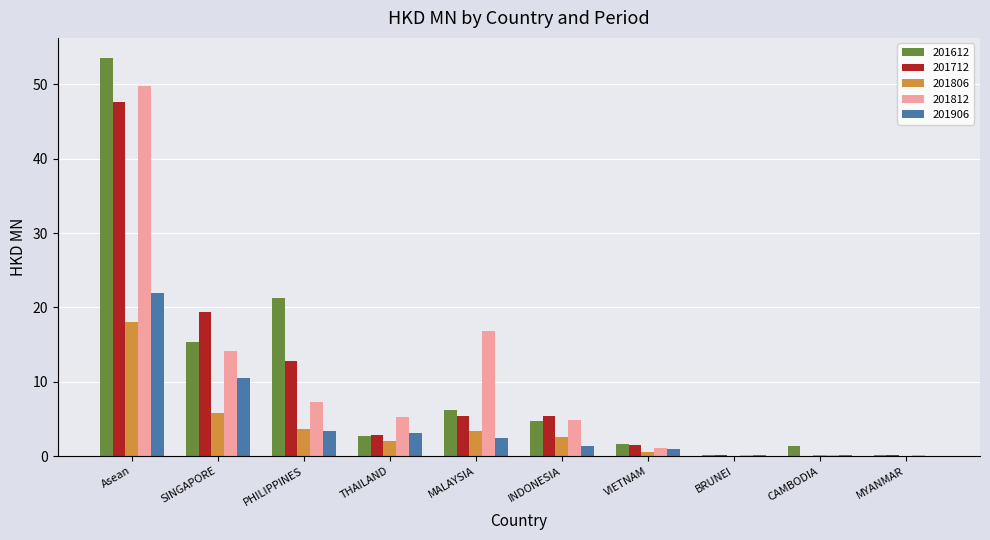

What is the average value of the 201612 series?

10.7